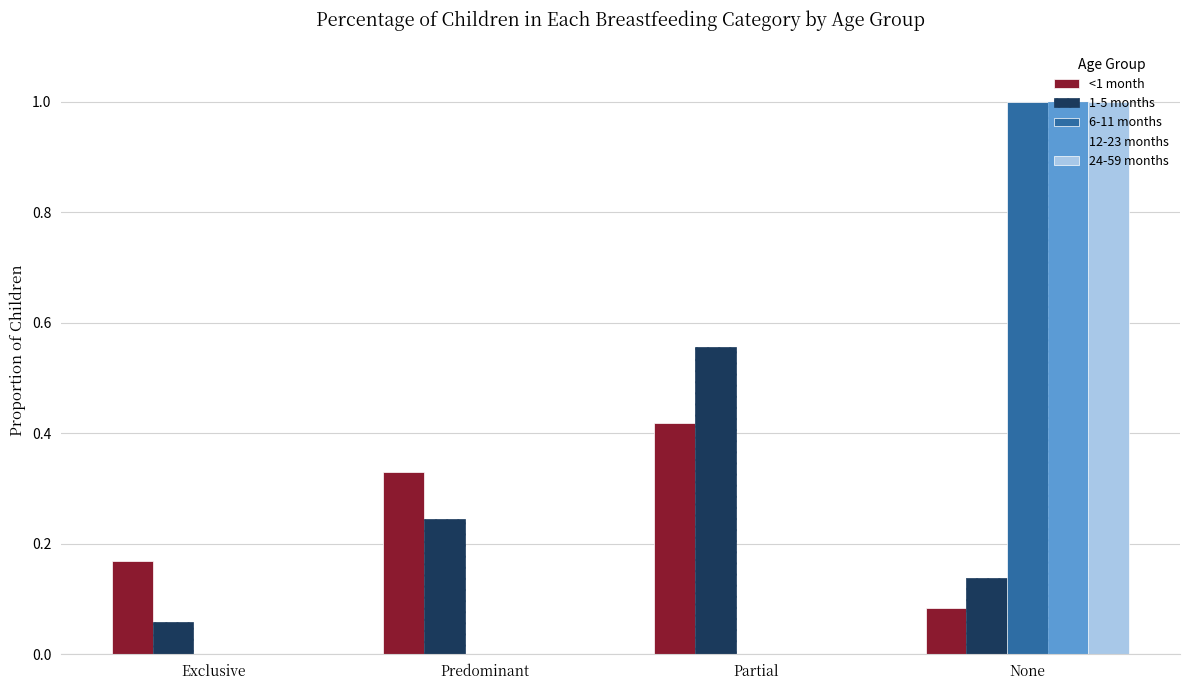

What is the greatest value displayed?

1.0